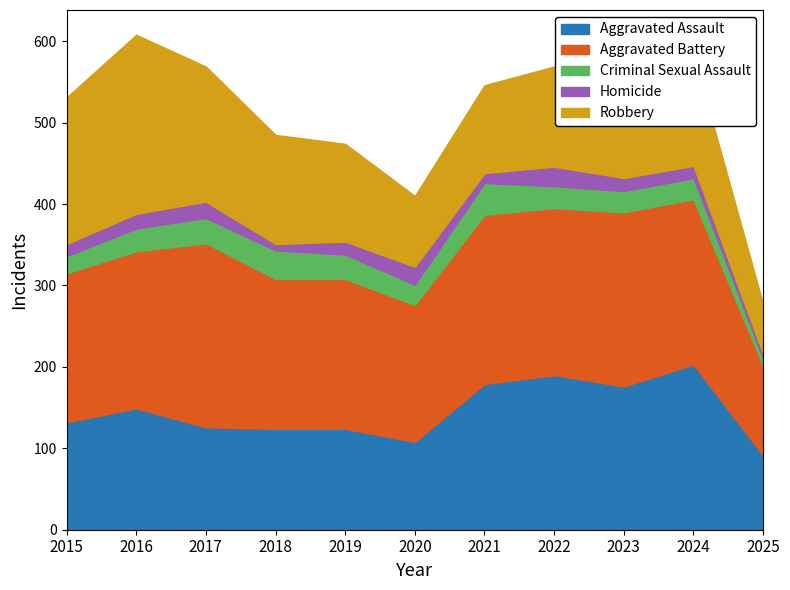

Where does the Aggravated Battery series first go above 193?

2017